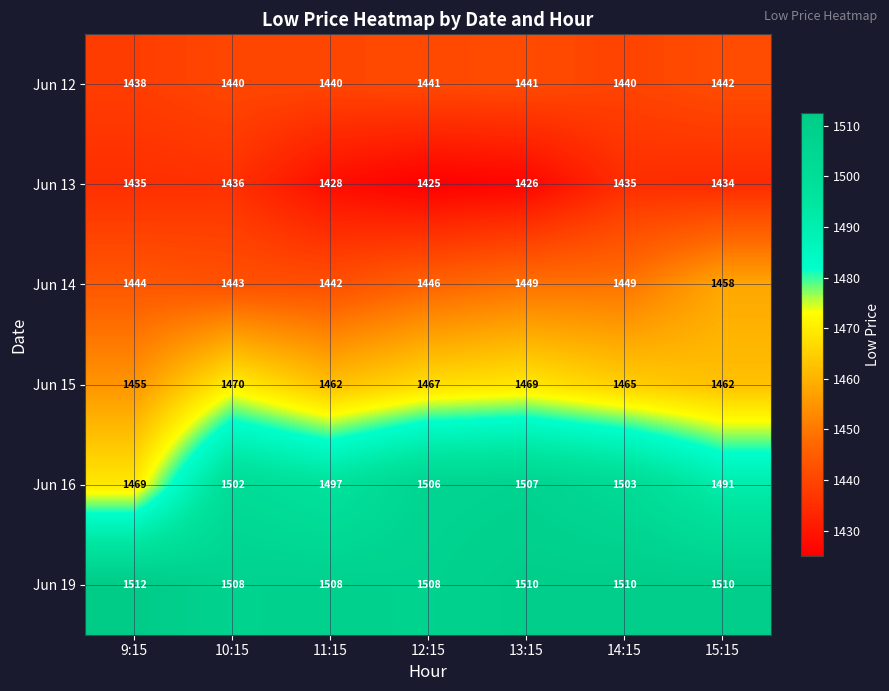

True or false: Jun 19 has a value of 578 at 13:15.

False